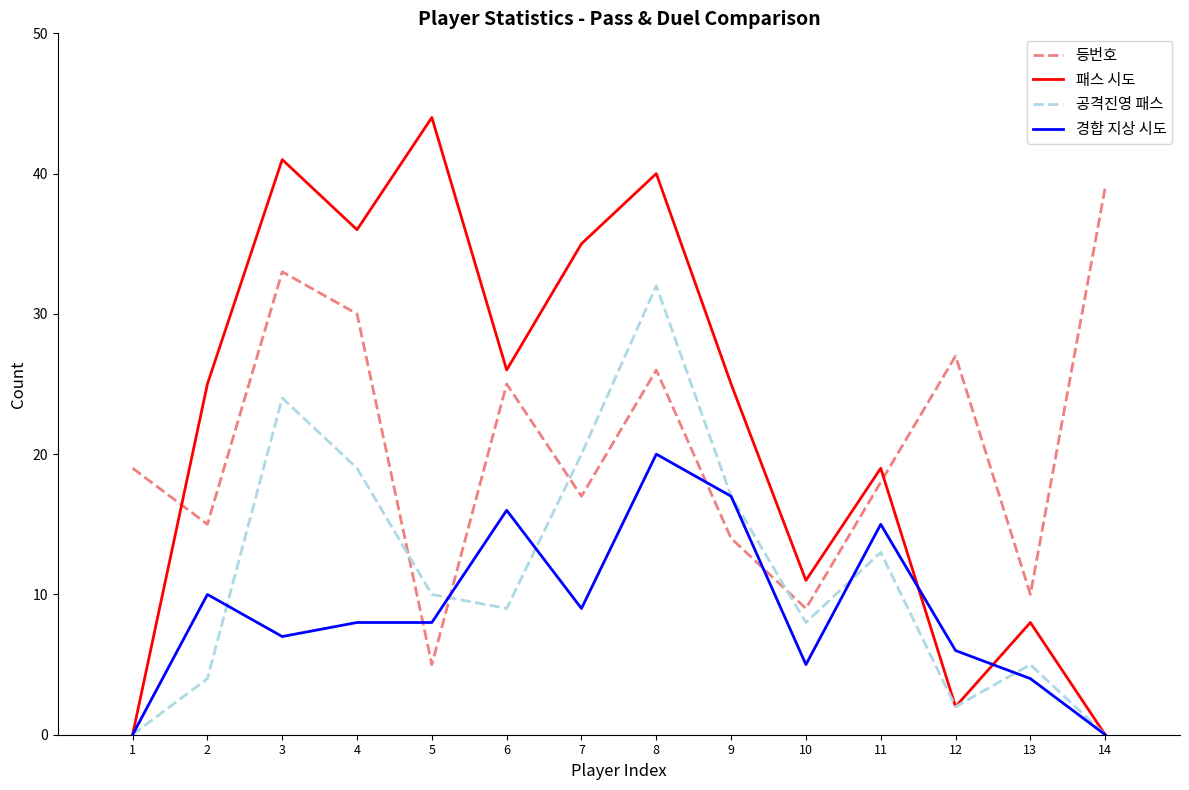

At which category is the sum across all series the highest?

8